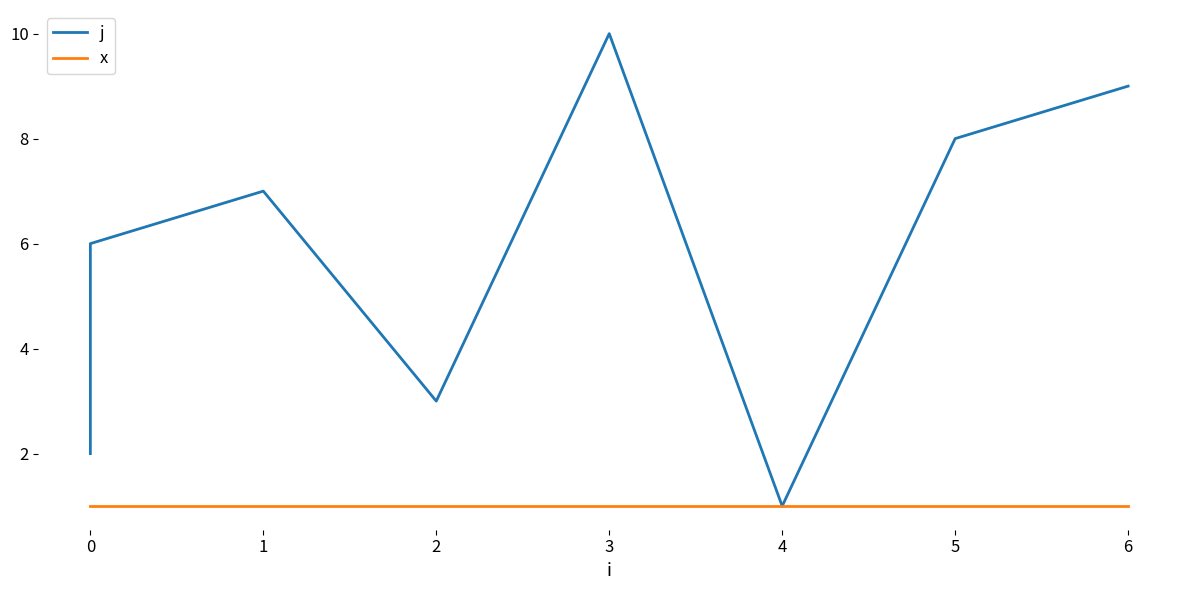

Rank the series at 4 from highest to lowest value.

j, x